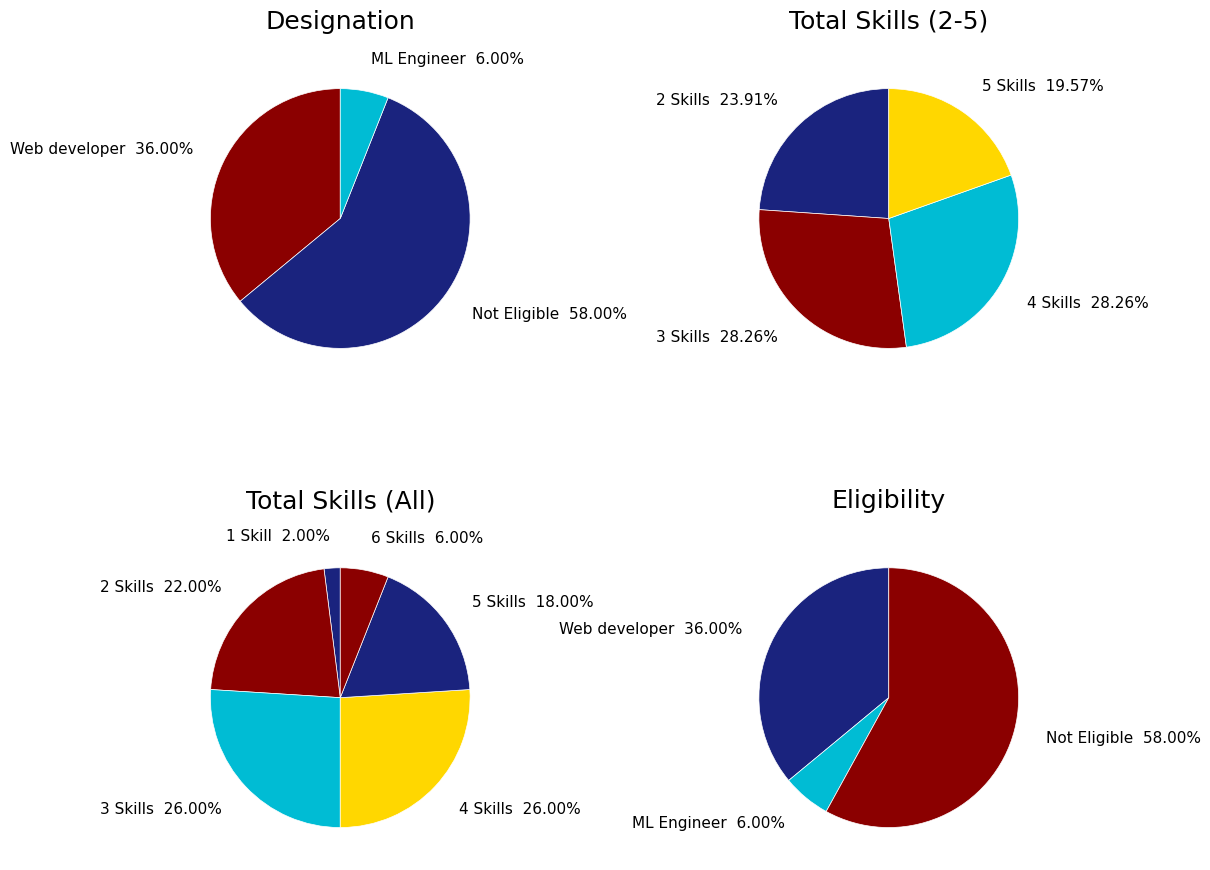

Between Not Eligible and ML Engineer, which is larger?

Not Eligible